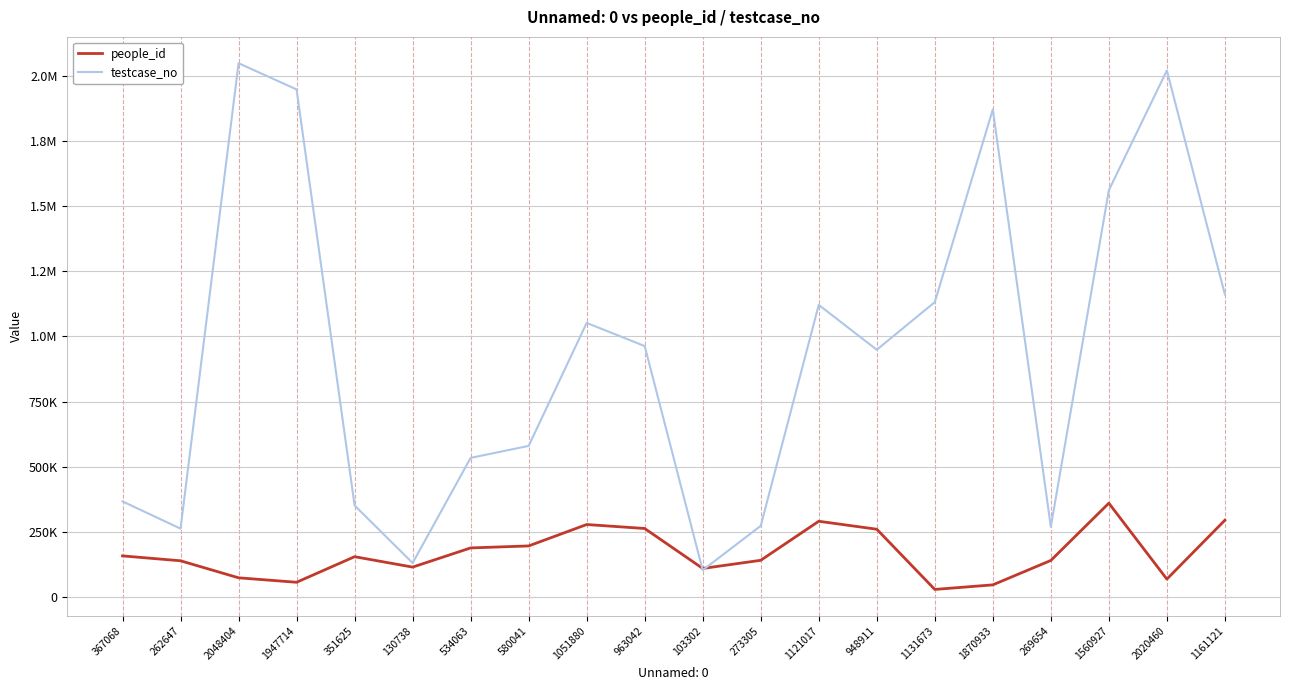

Does the chart display data point markers on the line(s)?

No